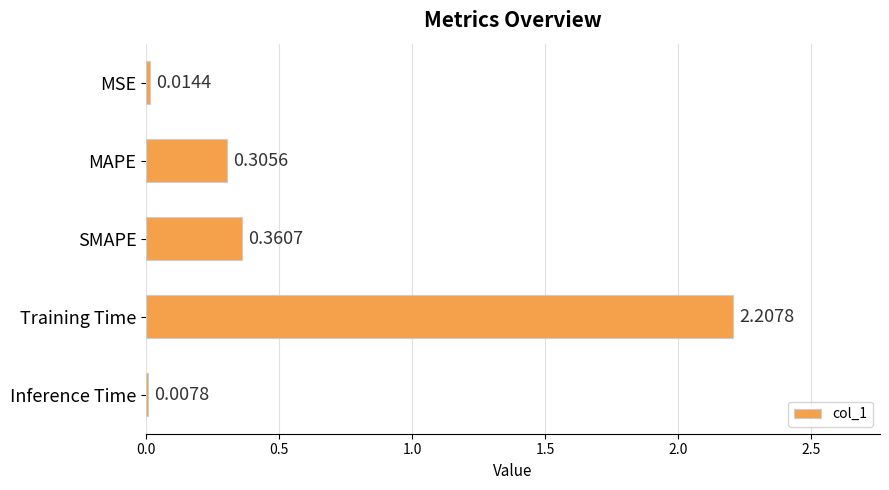

Which label corresponds to the largest value in the chart?

Training Time